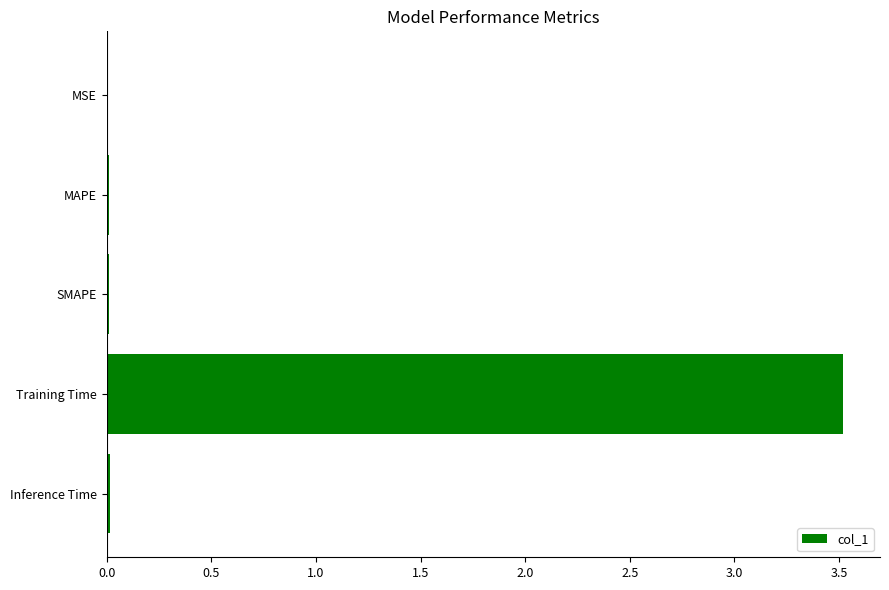

True or false: the data shows 3.5 at Training Time.

True